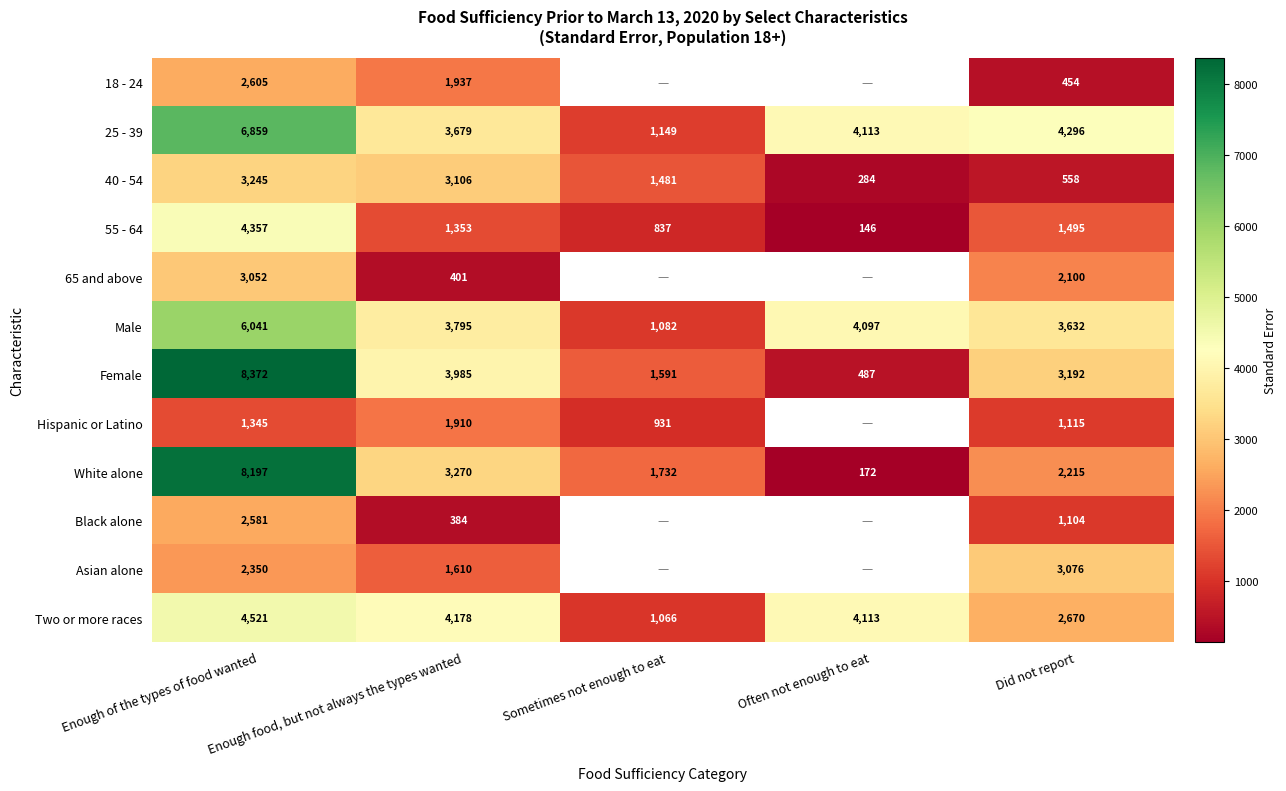

Rank the categories by Male value from lowest to highest.

Sometimes not enough to eat, Did not report, Enough food, but not always the types wanted, Often not enough to eat, Enough of the types of food wanted